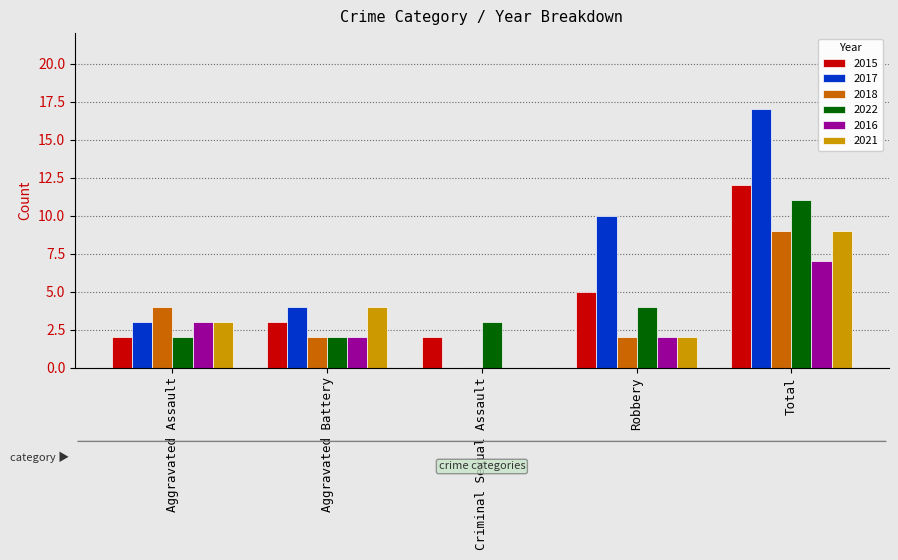

Count the number of data series in this chart.

6